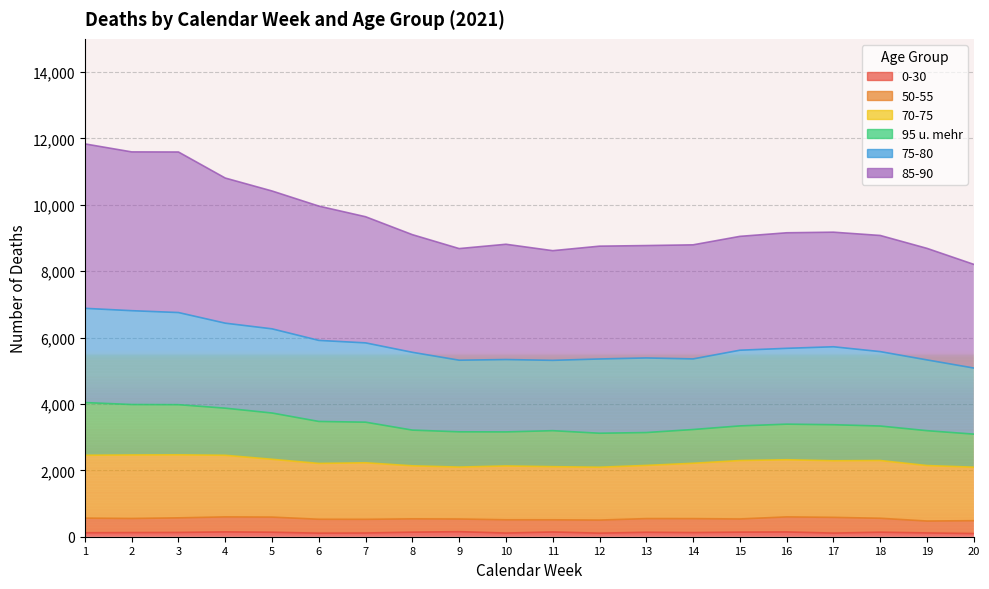

Is it true that 0-30 equals 153 at 9?

True